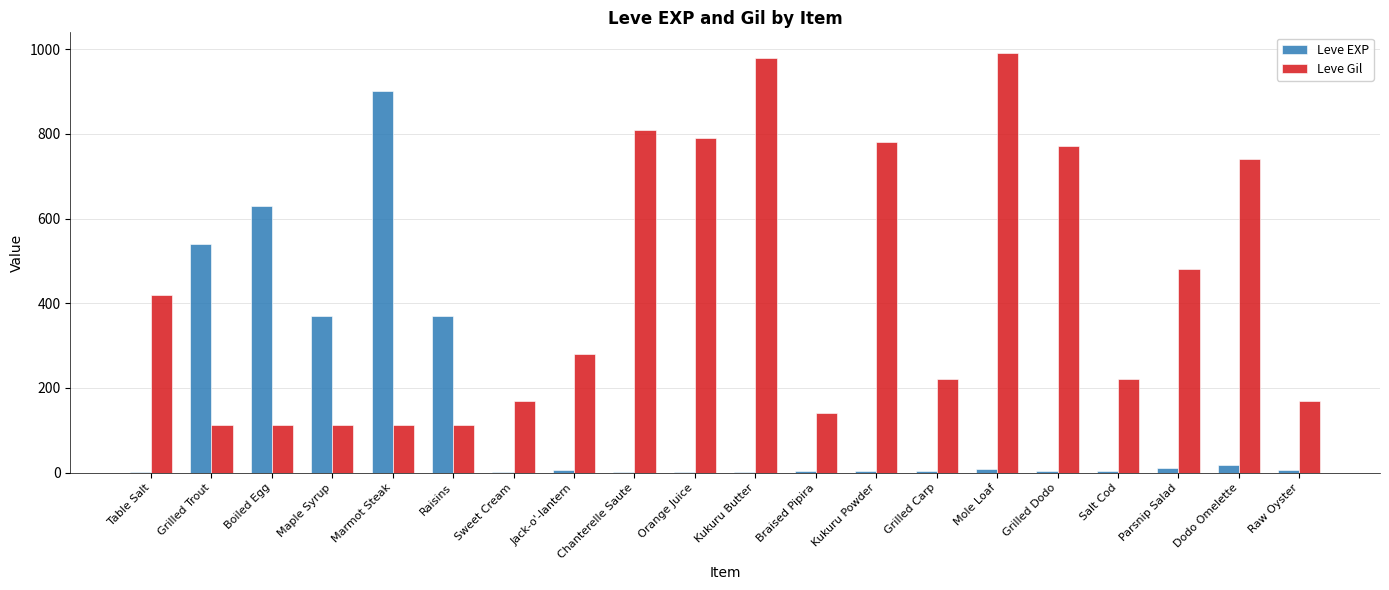

Is the value of Leve EXP at Kukuru Powder greater than the value of Leve Gil at Mole Loaf?

No